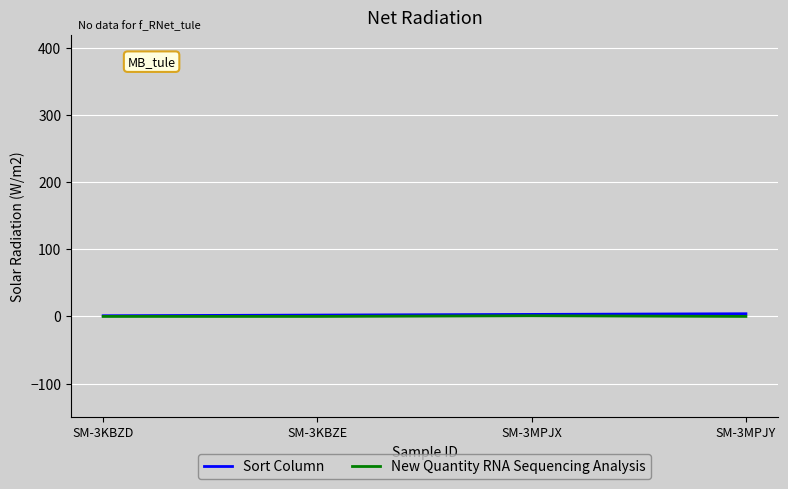

The Sort Column series shows 2 at SM-3KBZE. True or false?

True